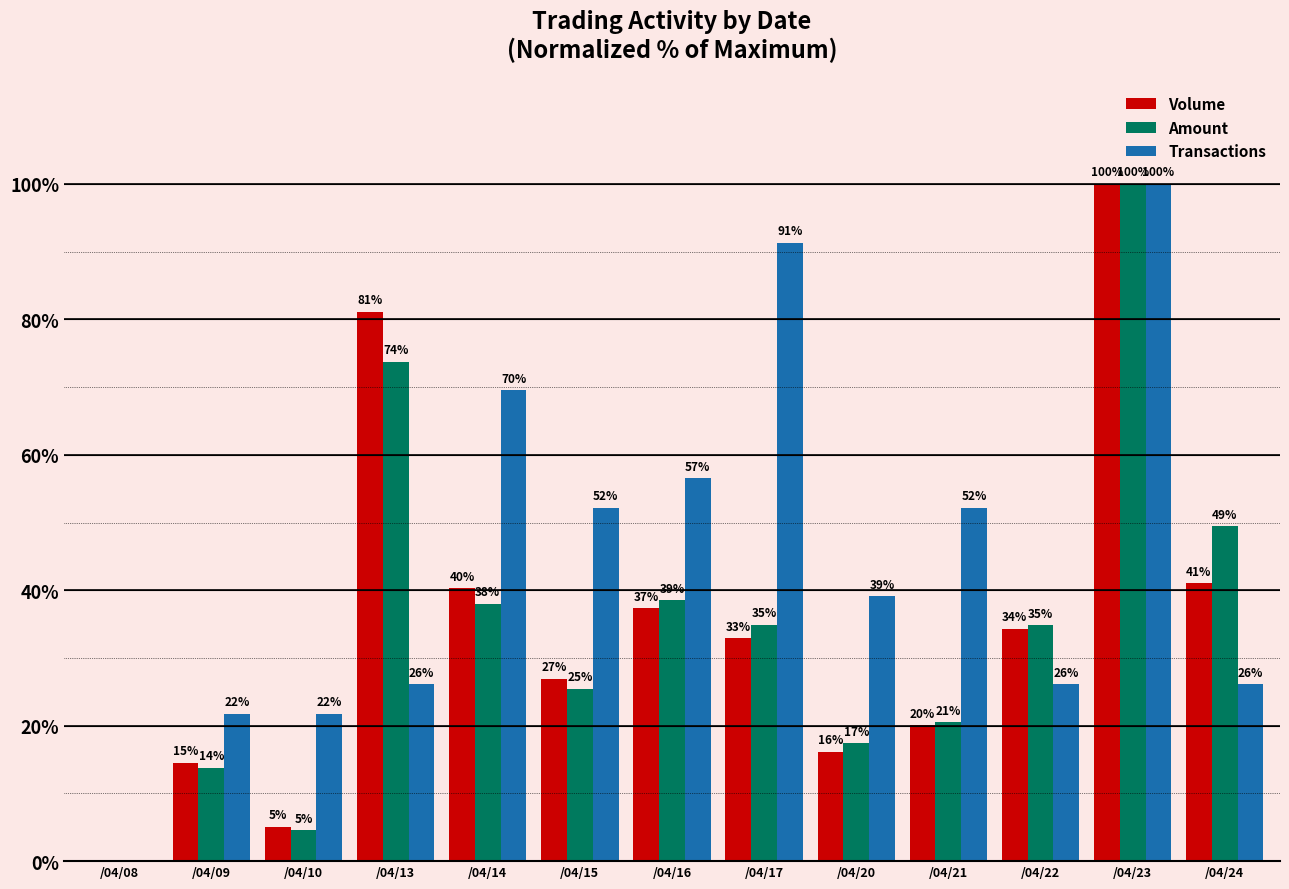

Is the value of Amount at /04/23 greater than the value of Transactions at /04/21?

Yes